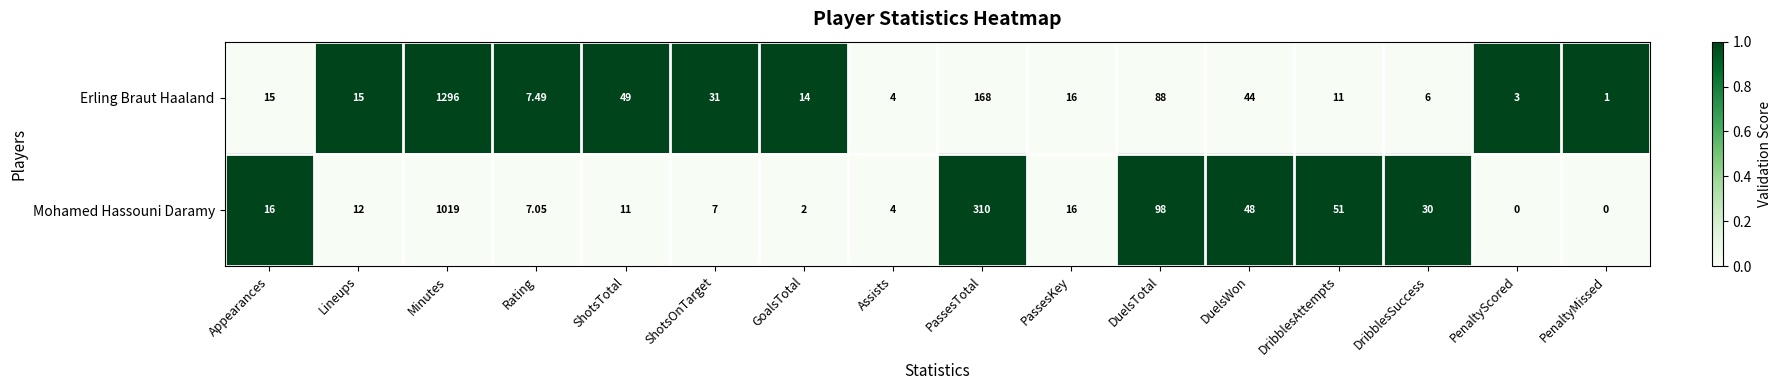

Rank the series at DuelsWon from highest to lowest value.

Mohamed Hassouni Daramy, Erling Braut Haaland